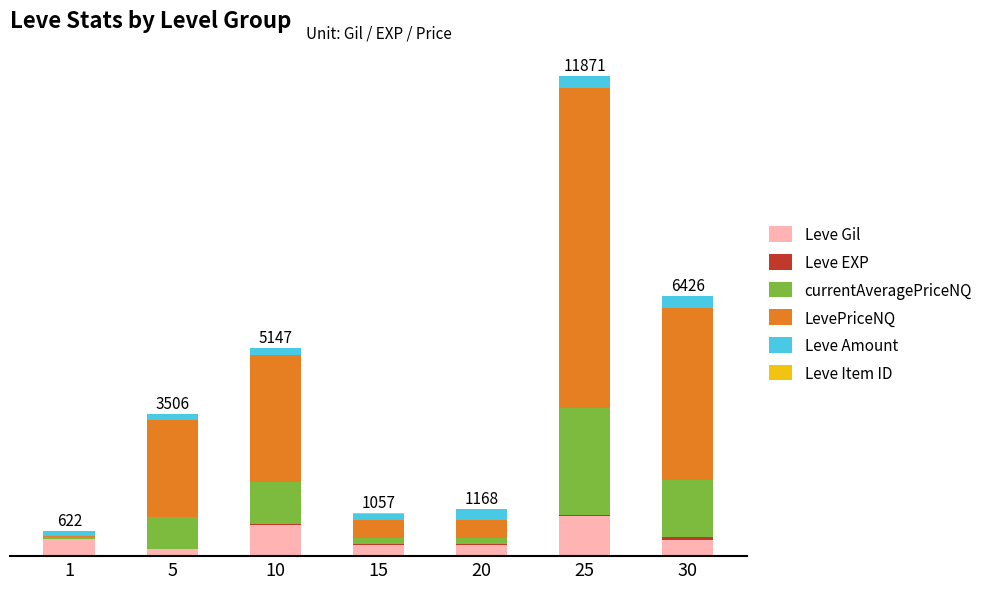

Which series changed the most between 10 and 15?

LevePriceNQ